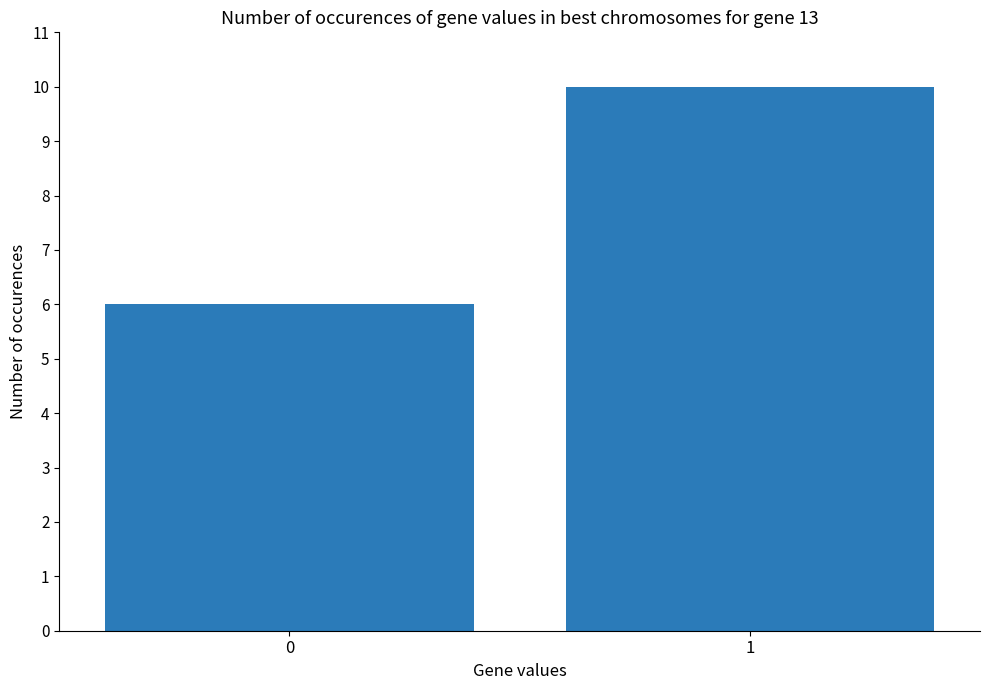

What is the sum of all values?

16